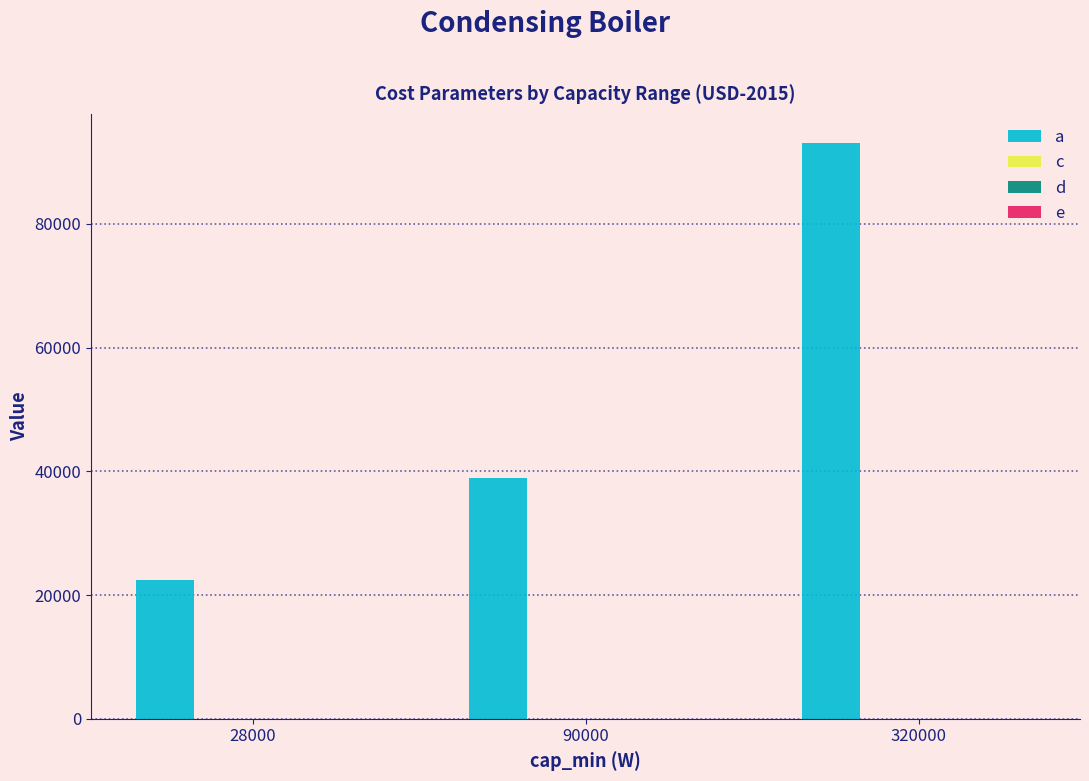

What is the highest value of the a series?

93126.4